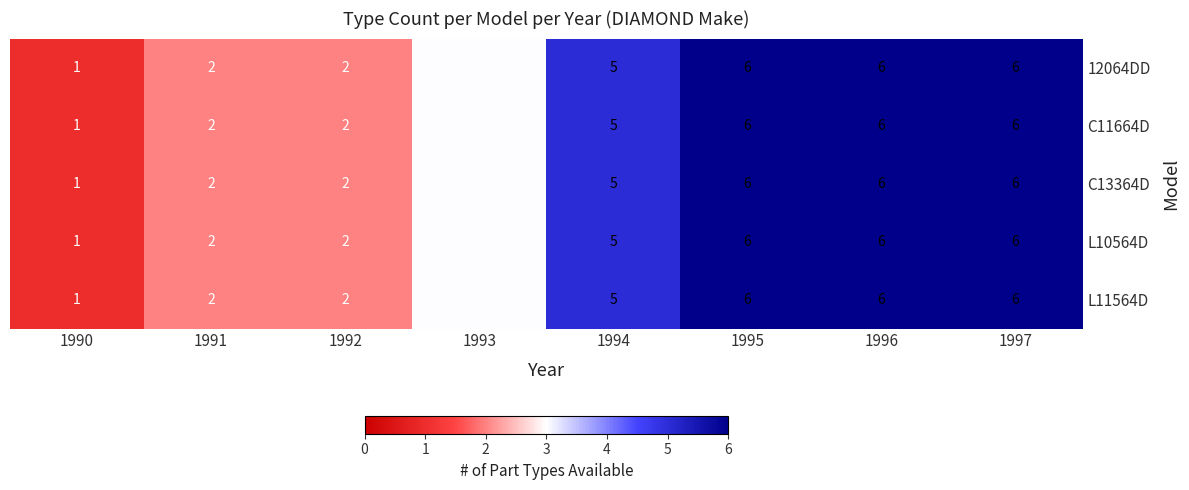

Which label corresponds to the smallest value in the chart?

1990